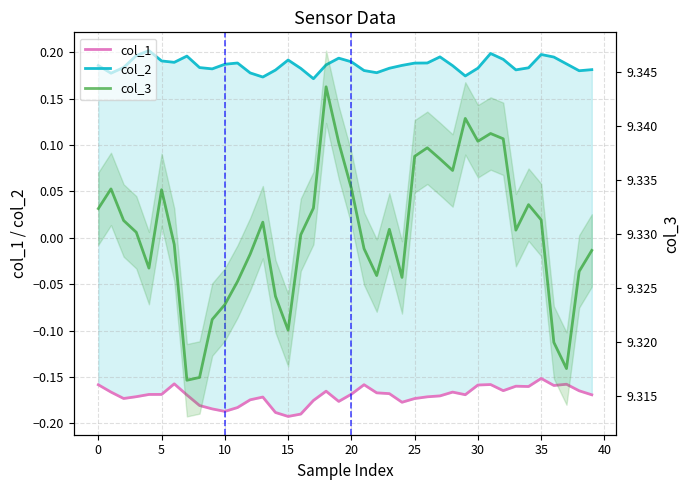

At which category is the sum across all series the highest?

31